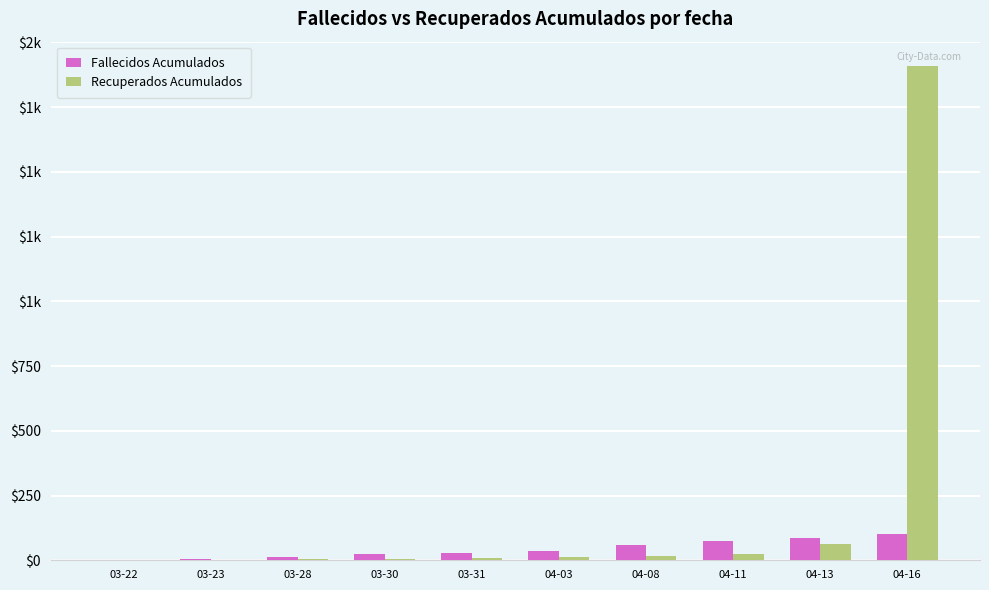

What are all the series names shown in the legend?

Fallecidos Acumulados, Recuperados Acumulados